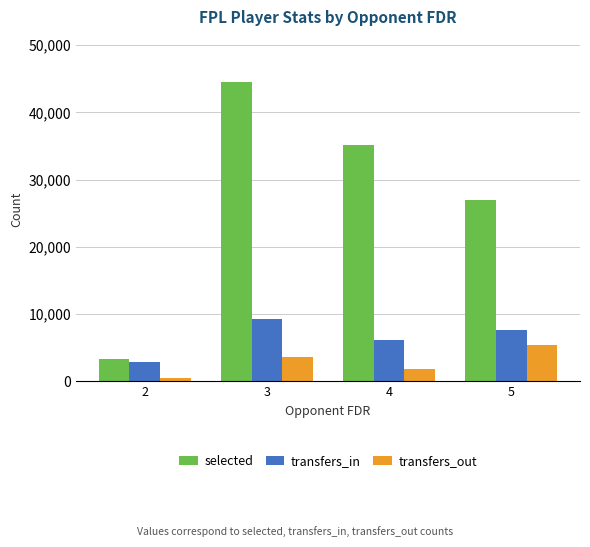

What is the average value of the transfers_in series?

6476